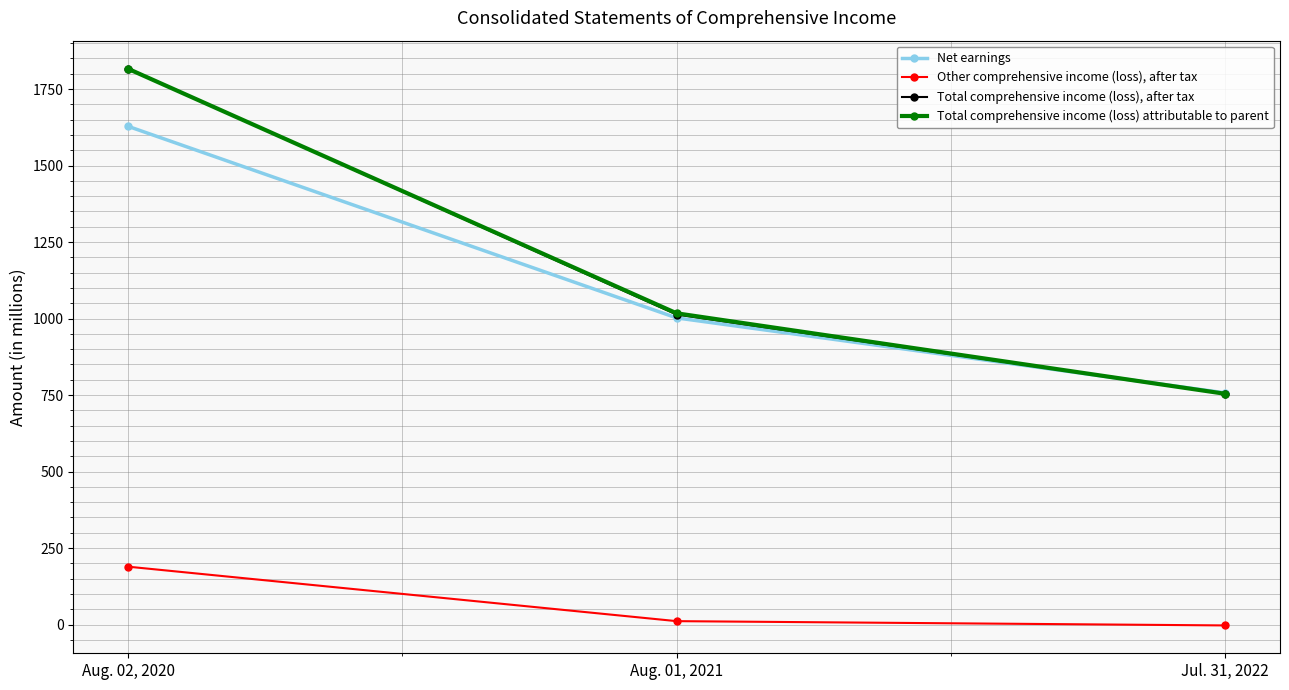

Which label corresponds to the largest value in the chart?

Aug. 02, 2020